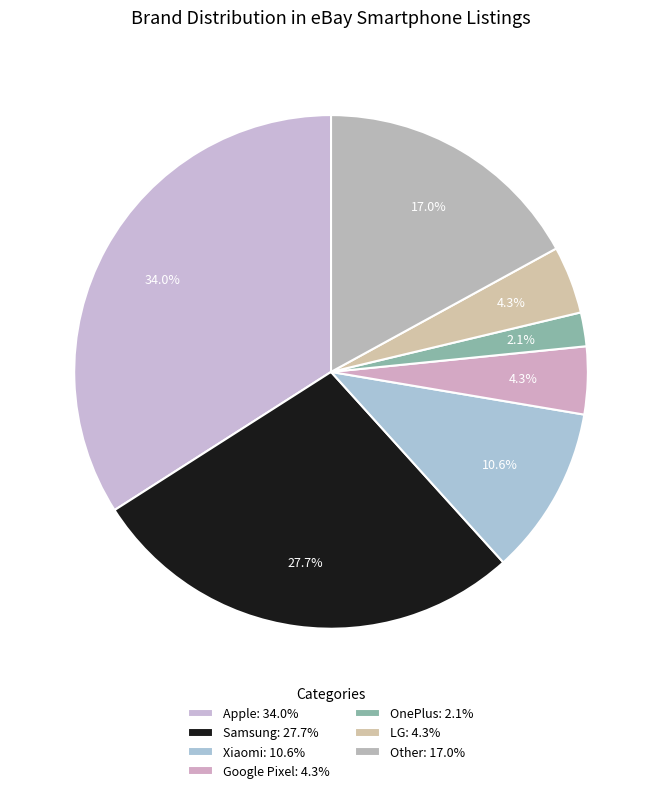

What percentage is the Xiaomi slice, to the nearest percent?

11%